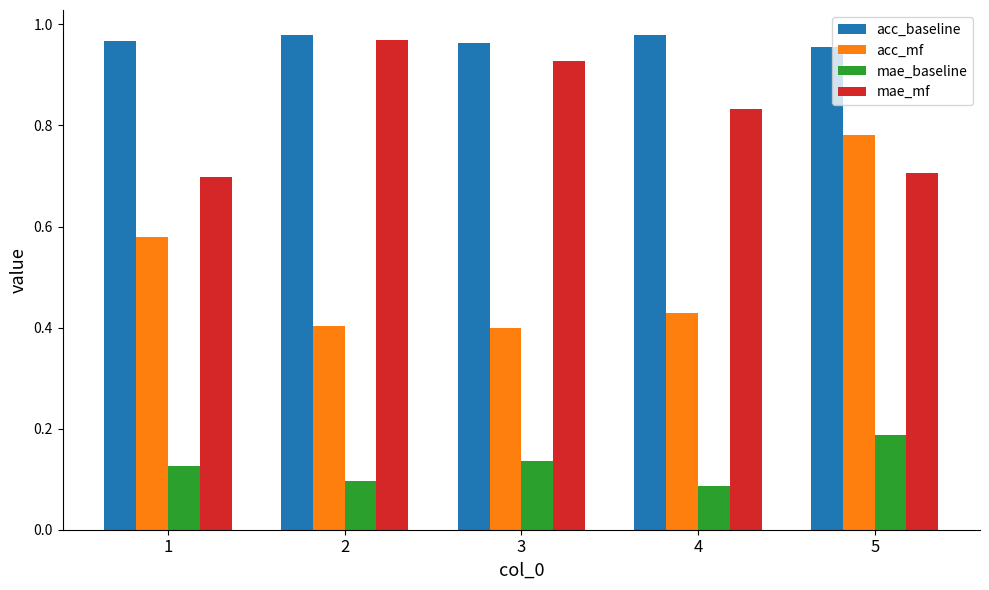

How many acc_baseline values are between 0 and 1?

5